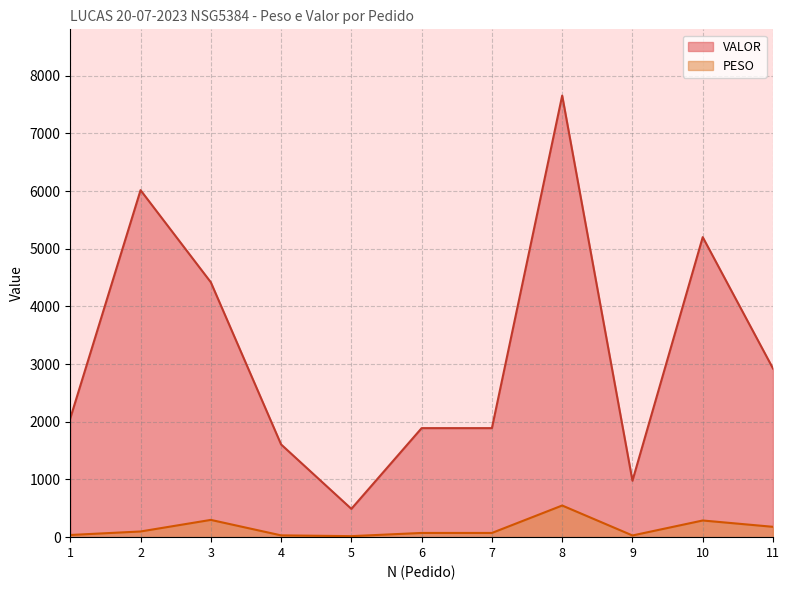

What is the minimum value for VALOR?

490.7